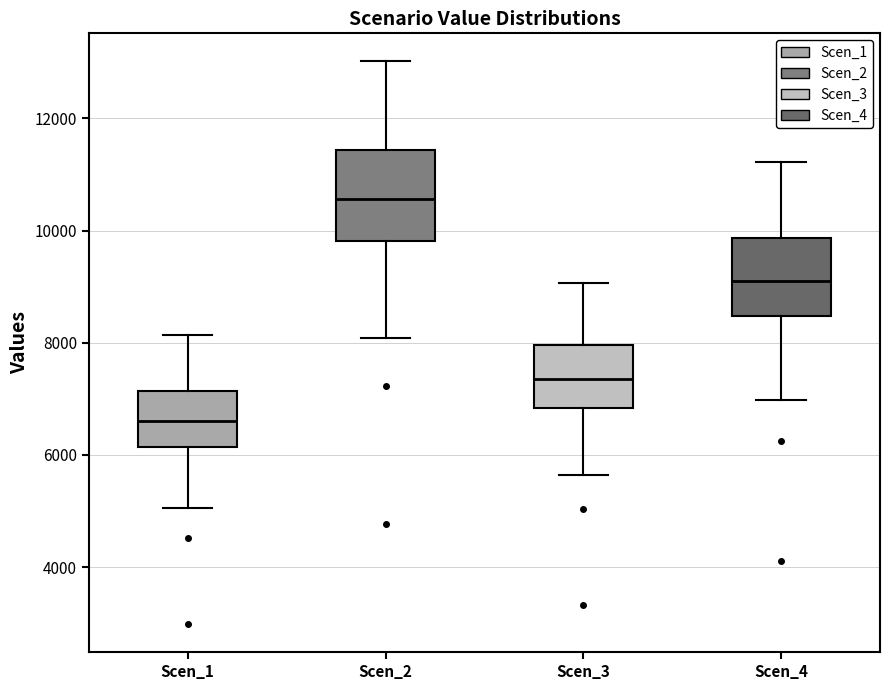

Where does the upper whisker of the box for Scen_1 end on the y-axis? The values are not printed on the chart, so give them approximately, as read against the axis.

8200